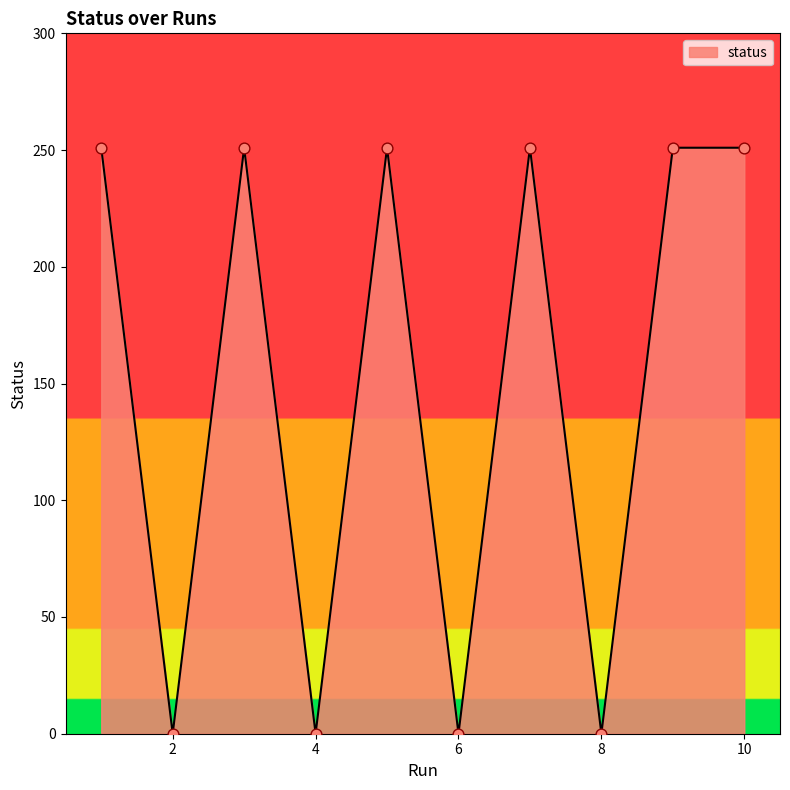

What is the maximum value shown in the chart?

251